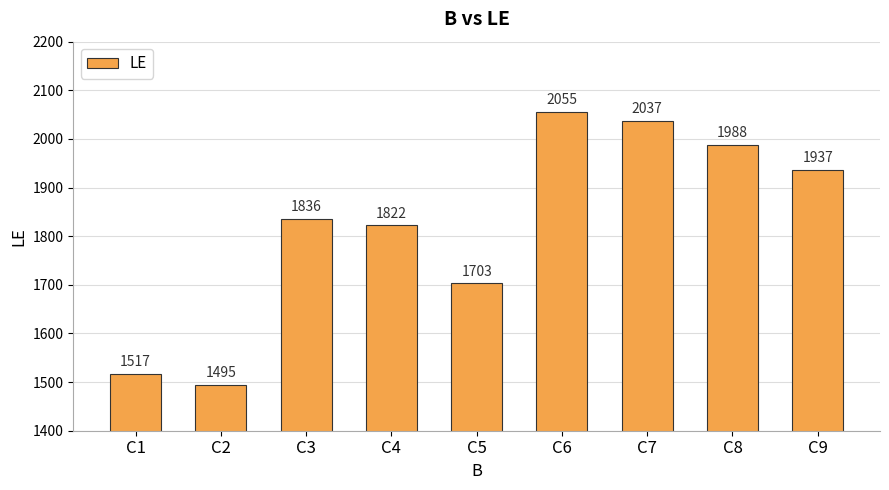

Reading left to right, list all the values displayed in this chart.

1517	1495	1836	1822	1703	2055	2037	1988	1937